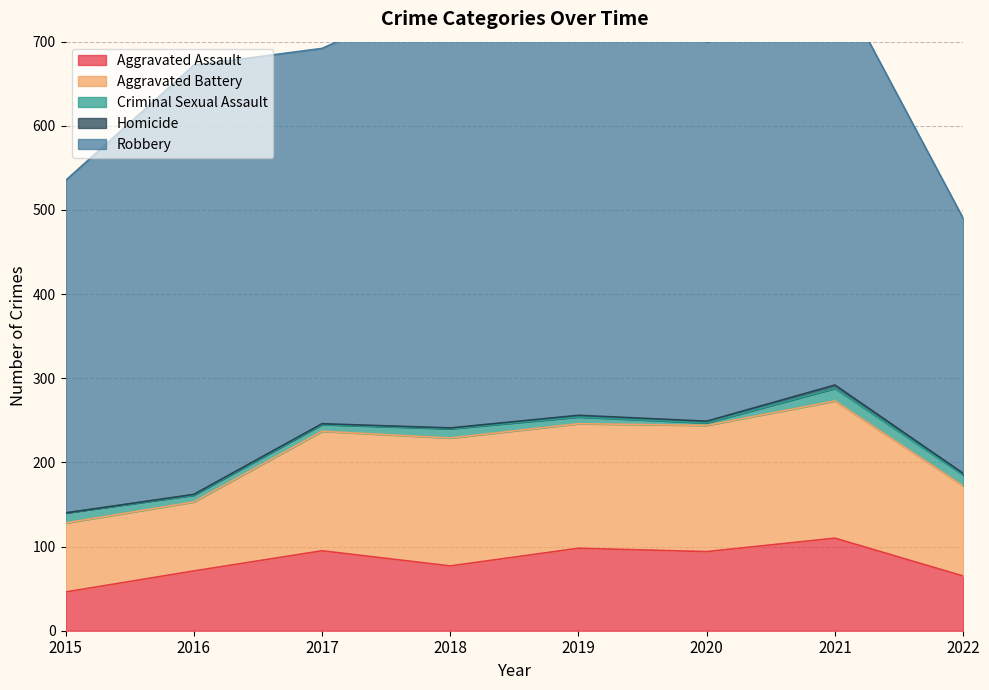

Where is the first local maximum for Homicide?

2021